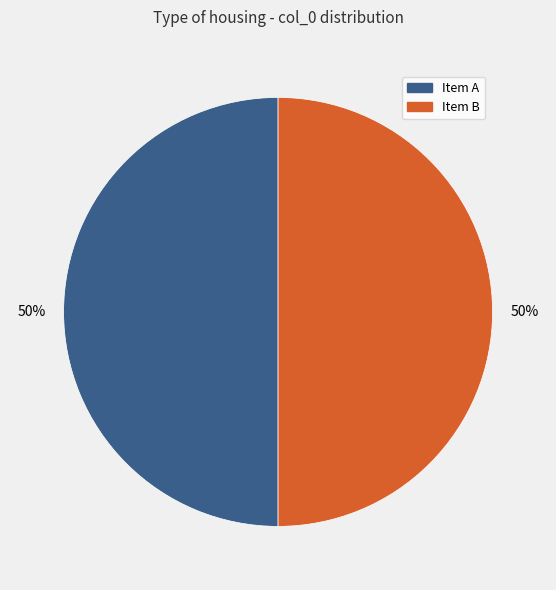

Approximately how many times larger is the value at Item B compared to Item A?

1.0